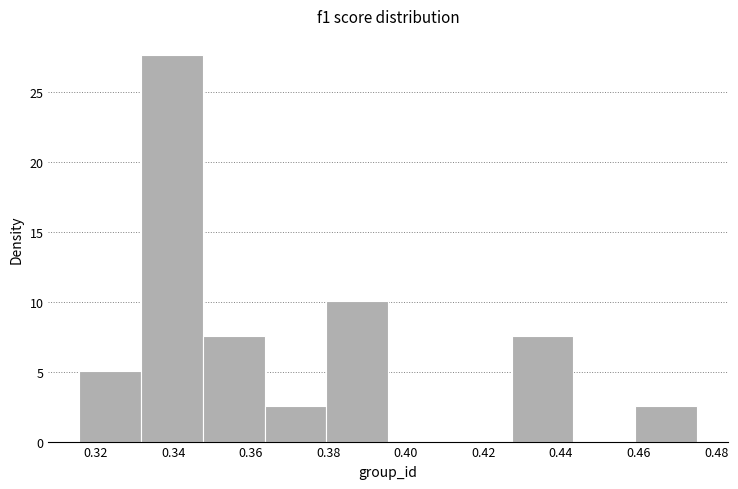

Reading left to right, transcribe this chart: for each bar, give the range it covers on the x-axis and its height. Neither the bar edges nor the heights are printed on the chart, so give them approximately, as read against the axes.

0.316 to 0.332: 5.0
0.332 to 0.348: 27.5
0.348 to 0.364: 7.5
0.364 to 0.380: 2.5
0.380 to 0.396: 10.0
0.396 to 0.412: 0
0.412 to 0.428: 0
0.428 to 0.444: 7.5
0.444 to 0.460: 0
0.460 to 0.476: 2.5